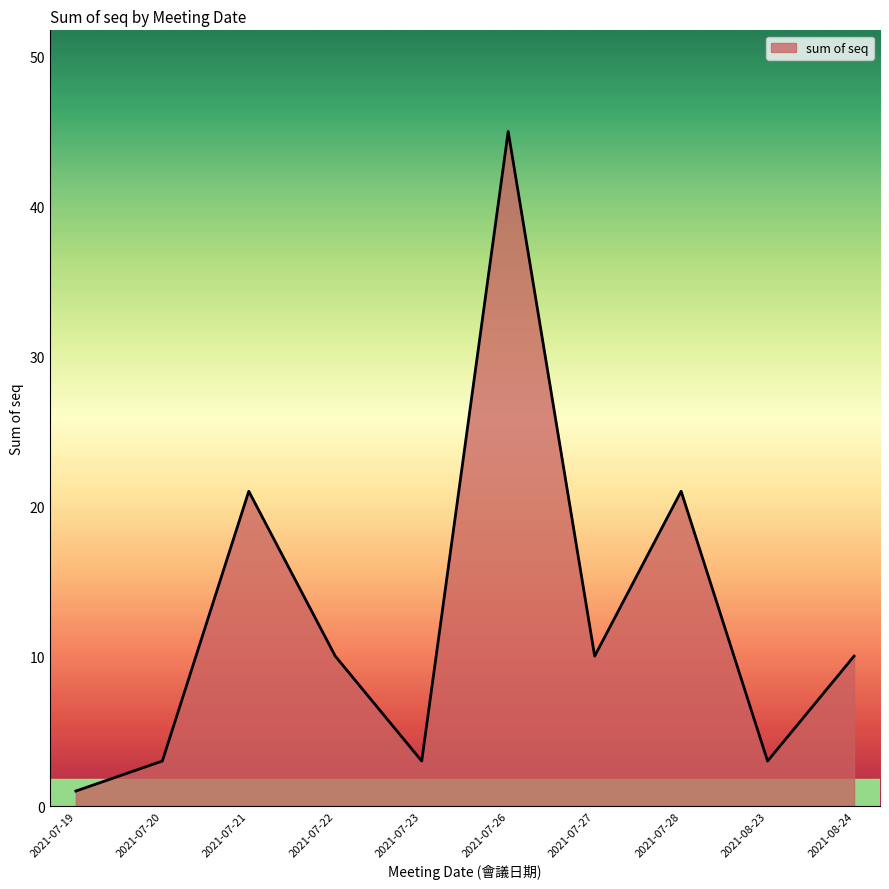

What is the difference between the second highest and second lowest values?

18